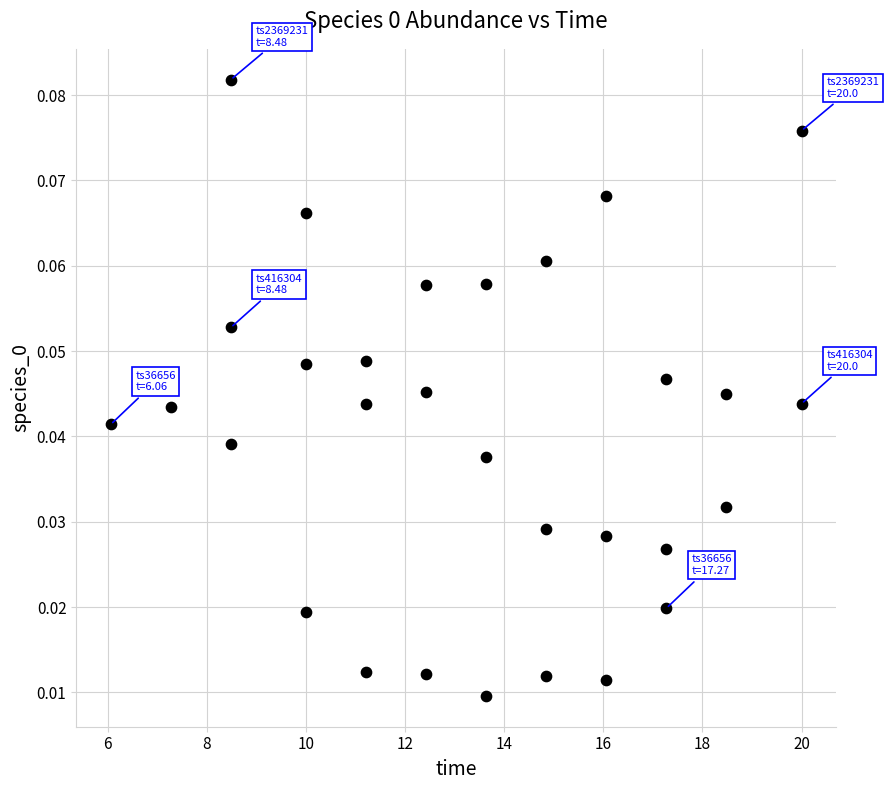

What is the range of X values (max minus min)?

13.9